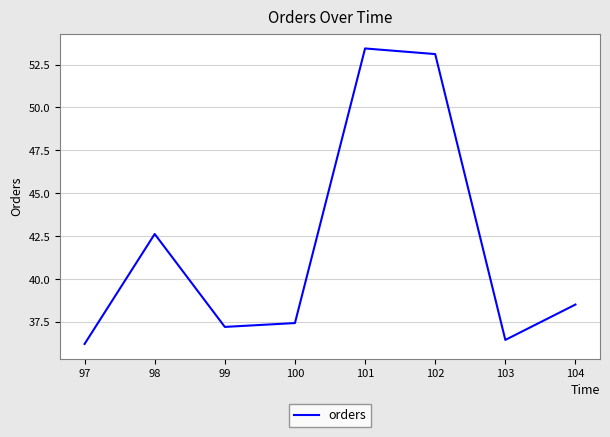

What is the maximum value shown in the chart?

53.4